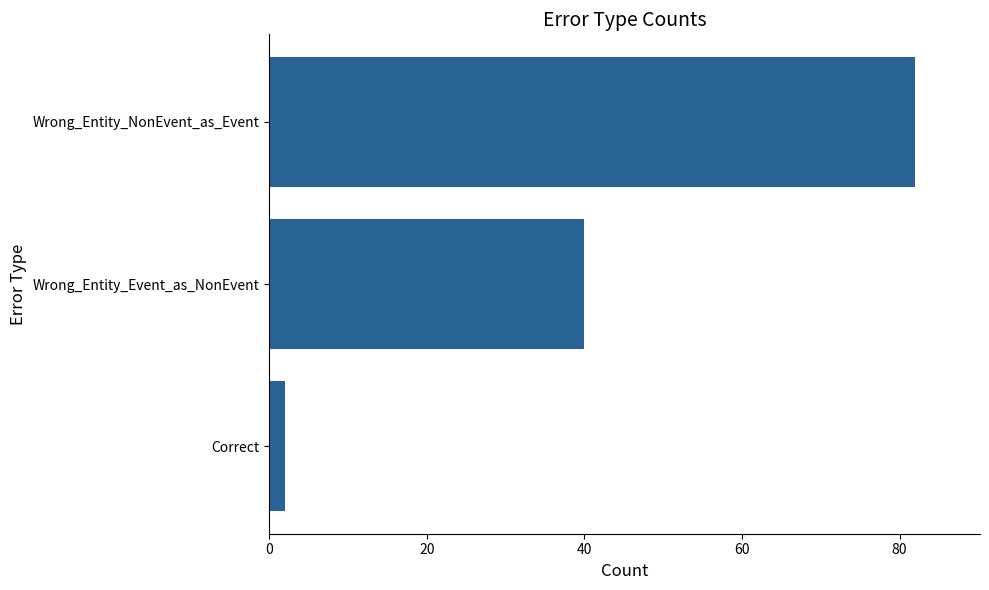

The chart shows a value of 40 at Wrong_Entity_Event_as_NonEvent. True or false?

True